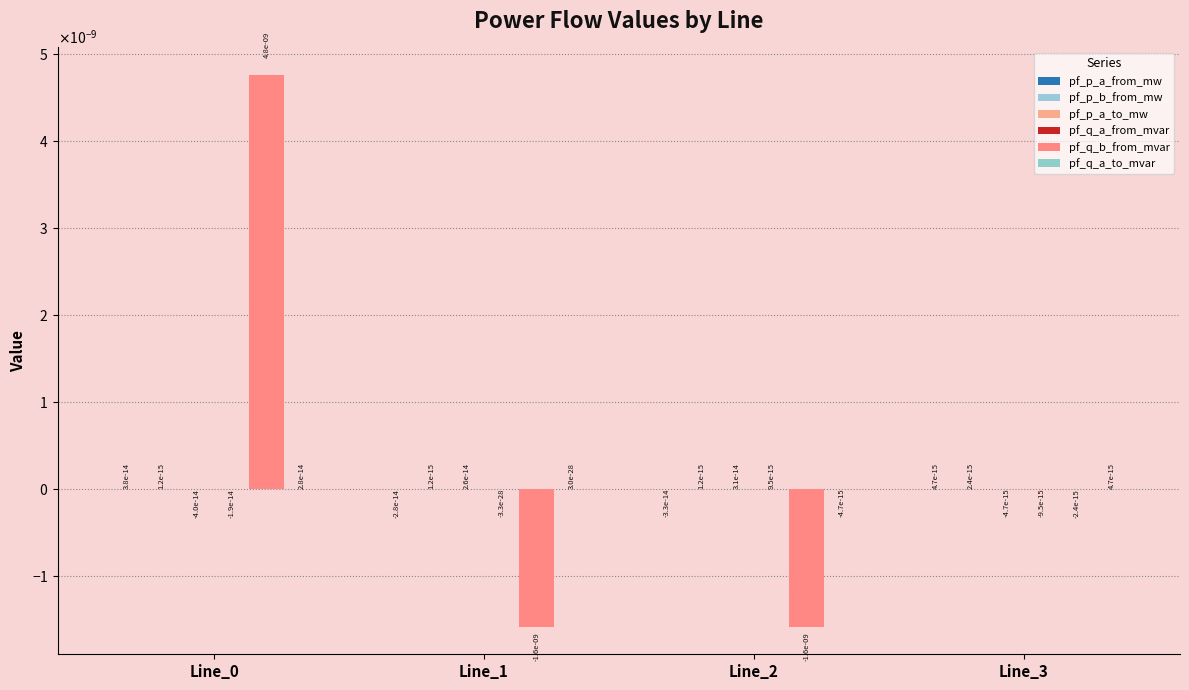

Does the chart contain any negative values?

Yes